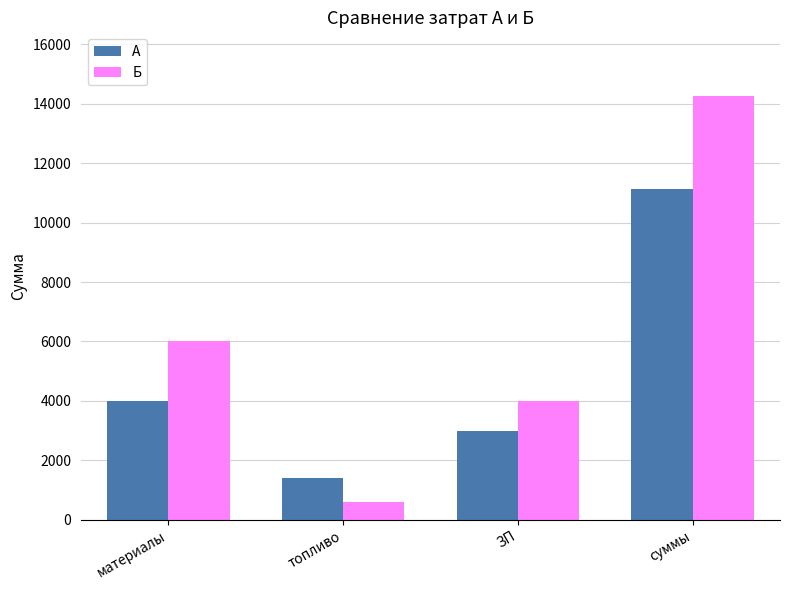

Rank the series by their average value, from highest to lowest.

Б, А